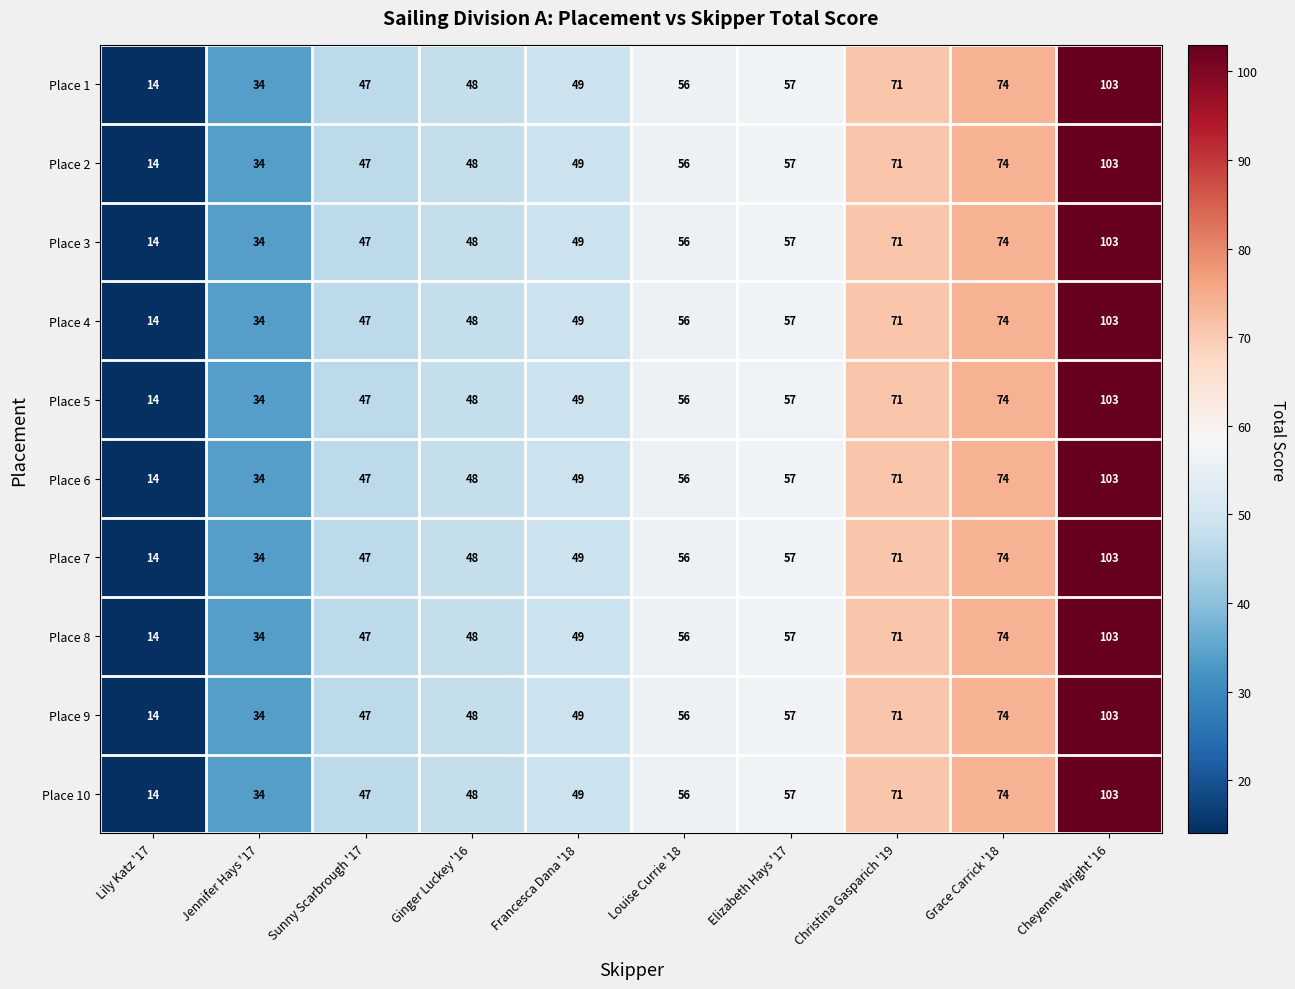

Which category has the lowest value across all series?

Lily Katz '17